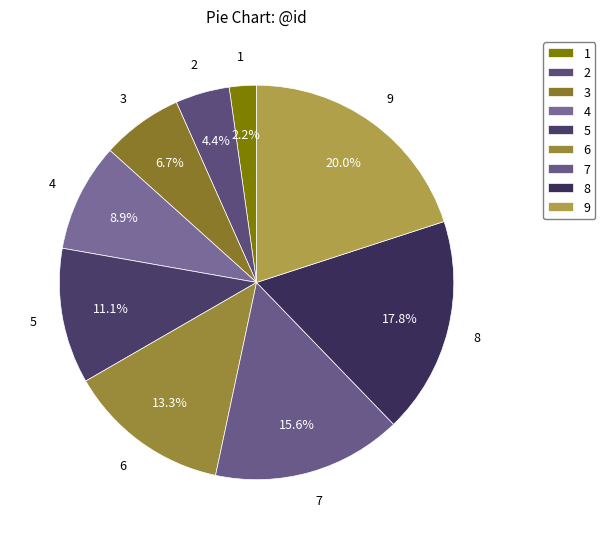

Which has a higher value, 3 or 1?

3